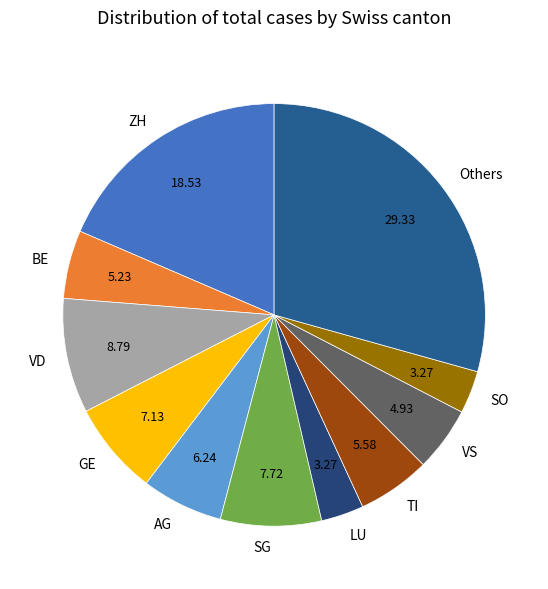

Is the sum of Others and VS greater than half?

No